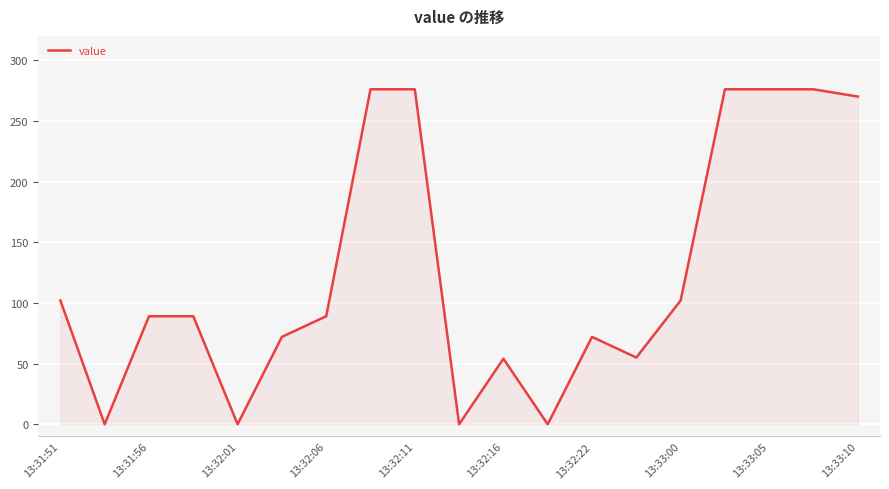

What is the difference between the maximum and minimum values?

276